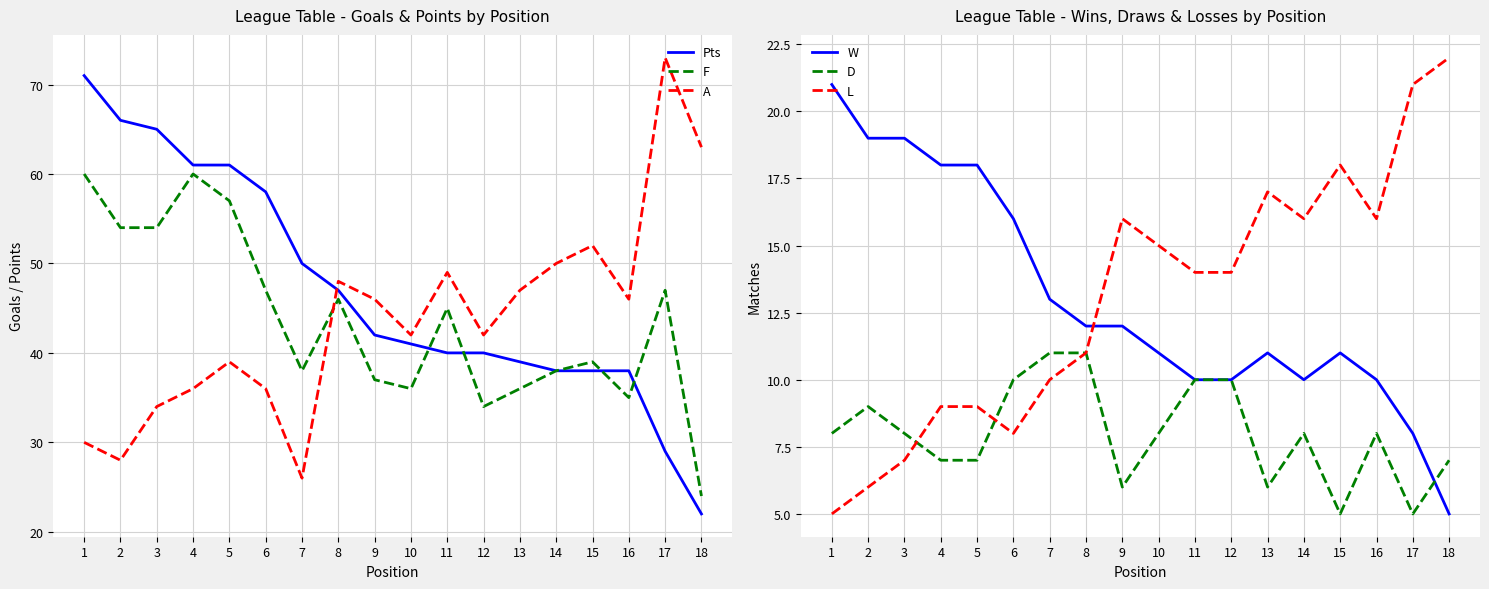

At which label is W closest to 13?

7